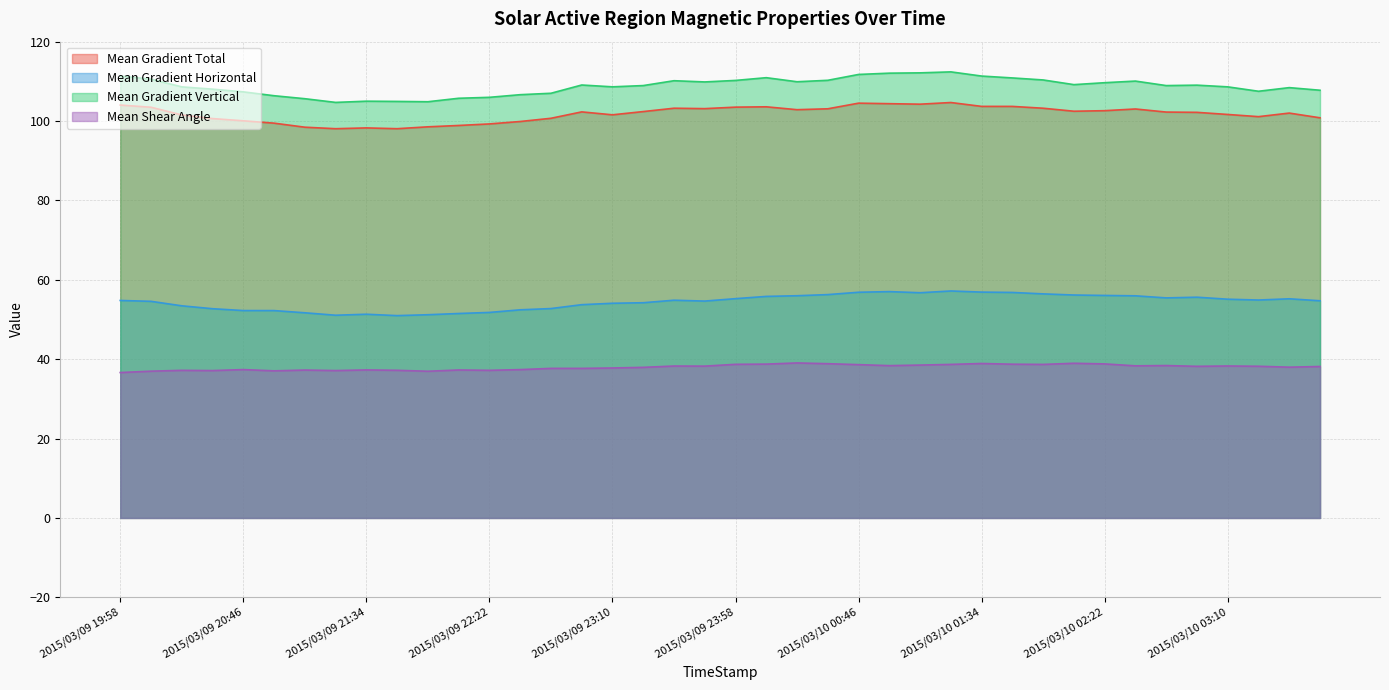

What is the total value across all series at 2015/03/09 21:22?

291.0